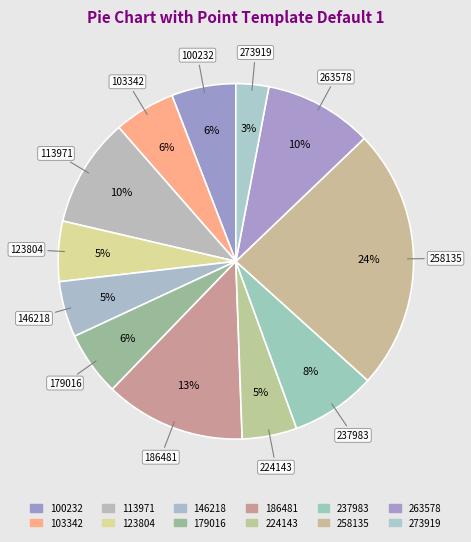

How many segments does this pie chart have?

12